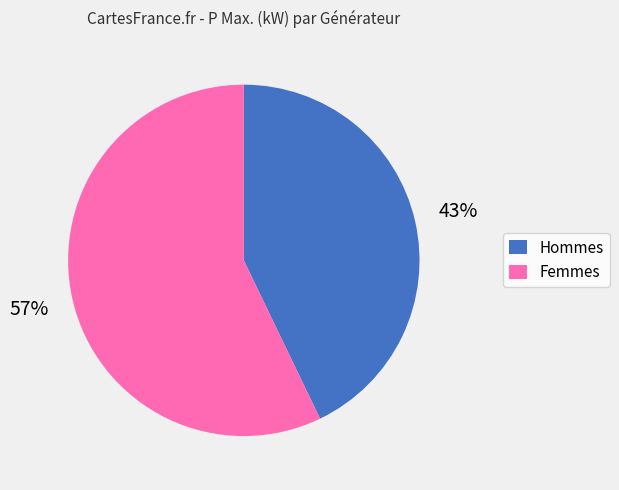

Does any single category account for the majority?

Yes